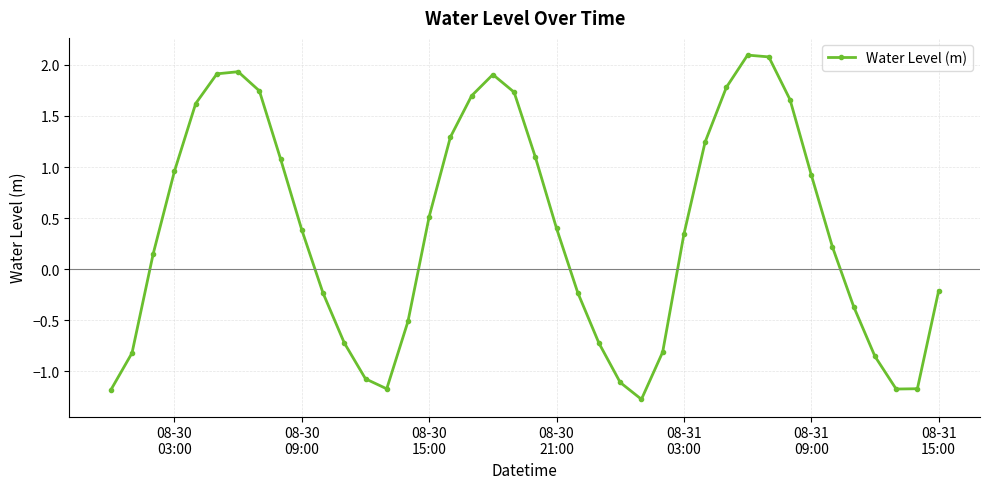

What is the minimum value shown in the chart?

-1.3